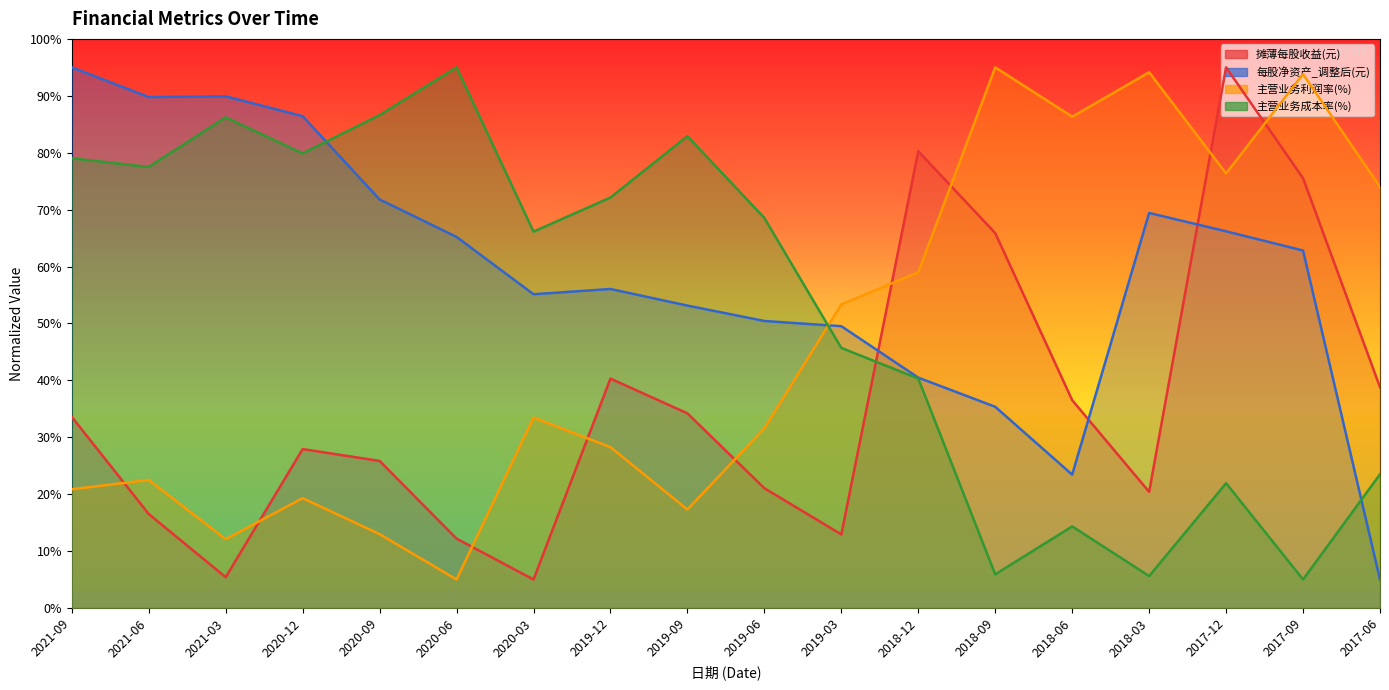

What is the spread (max minus min) of values at 2018-12?

39.9